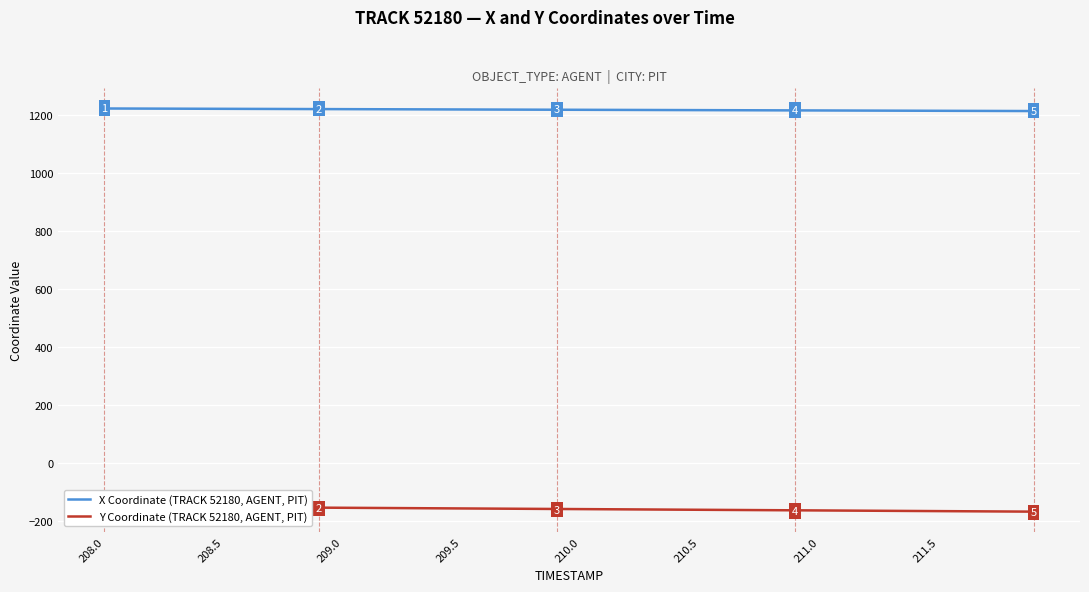

At how many categories does at least one series exceed 1125?

40